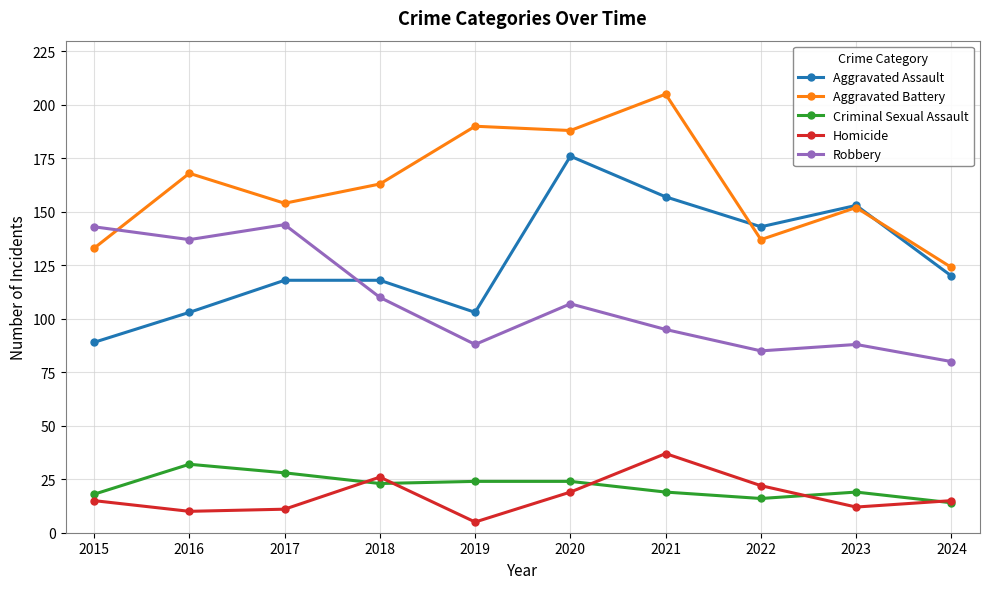

True or false: Homicide has a value of 3 at 2017.

False